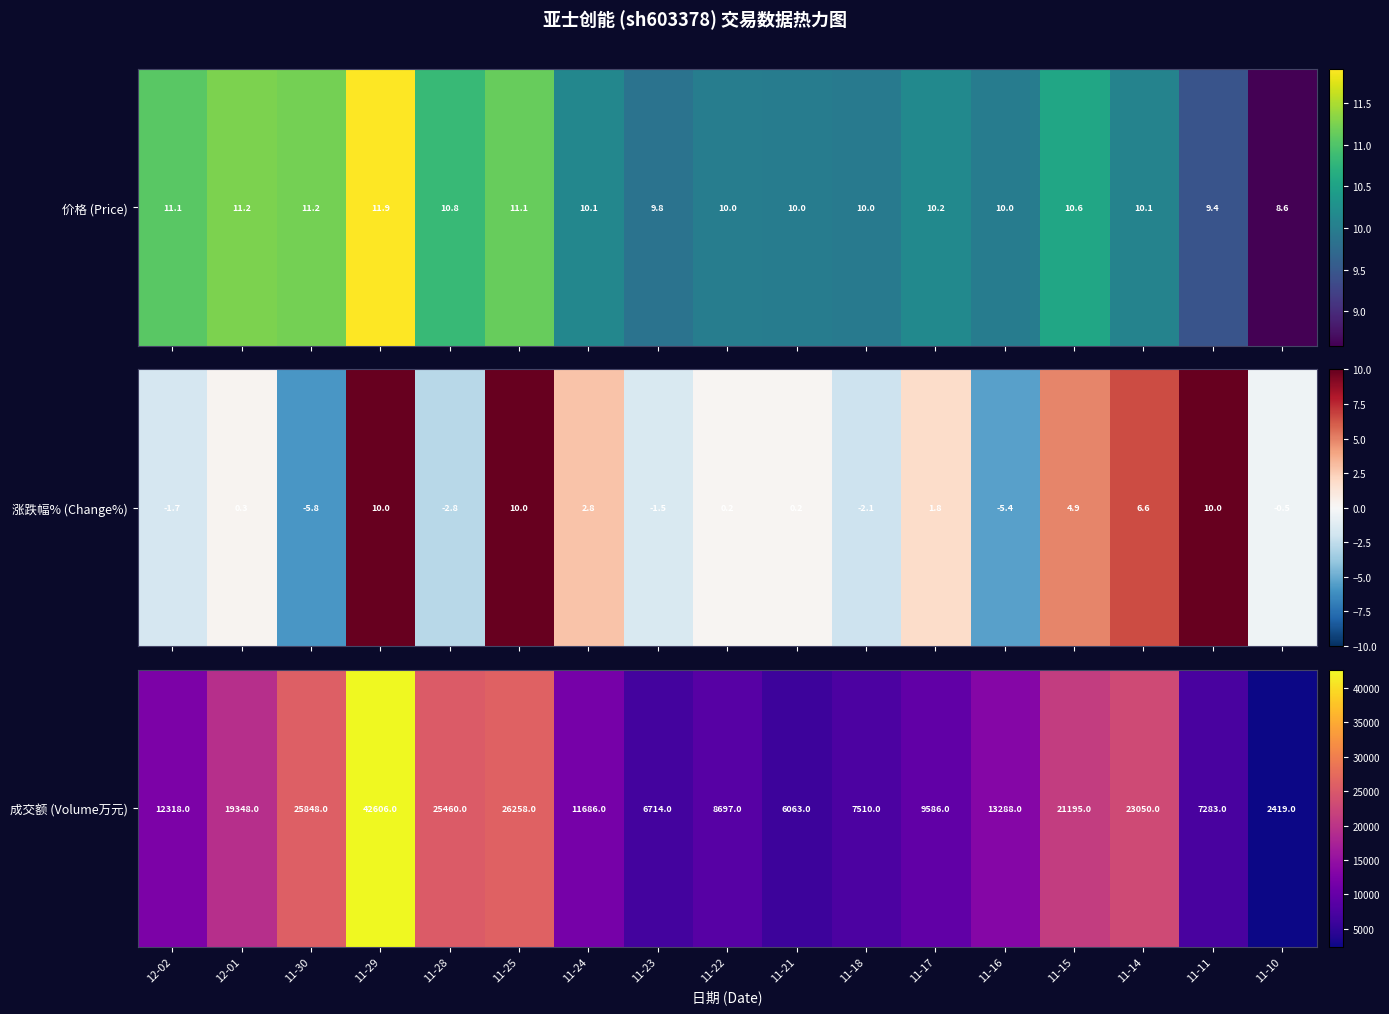

Which label corresponds to the largest value in the chart?

11-29